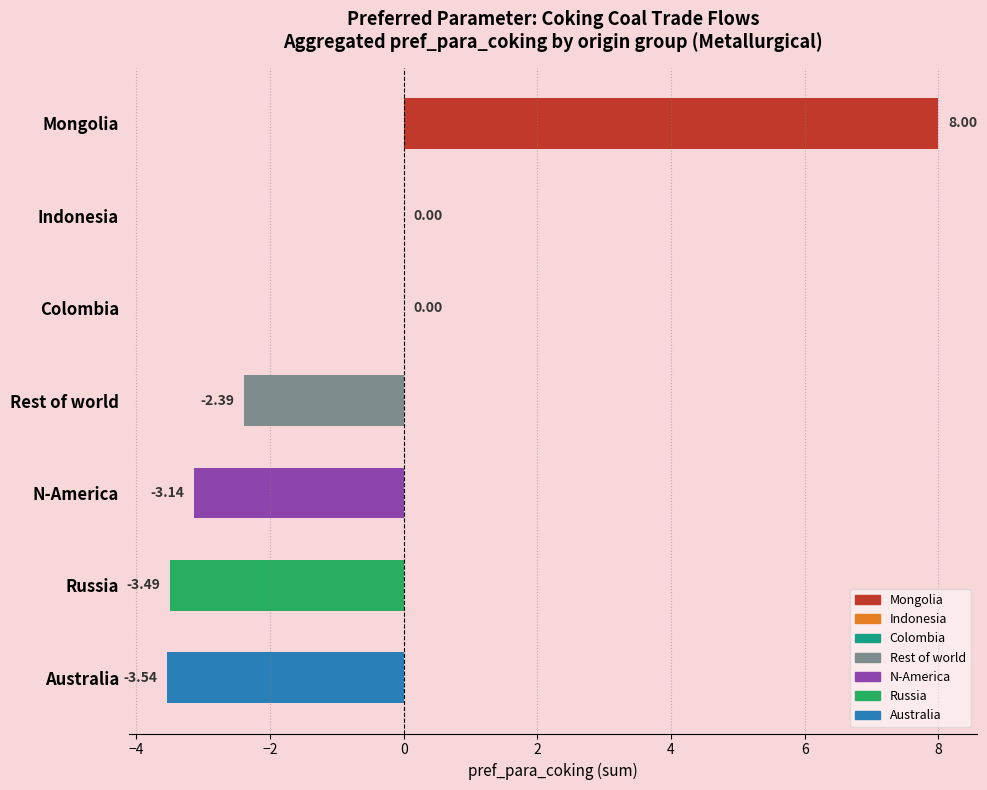

What is the maximum value shown in the chart?

8.0